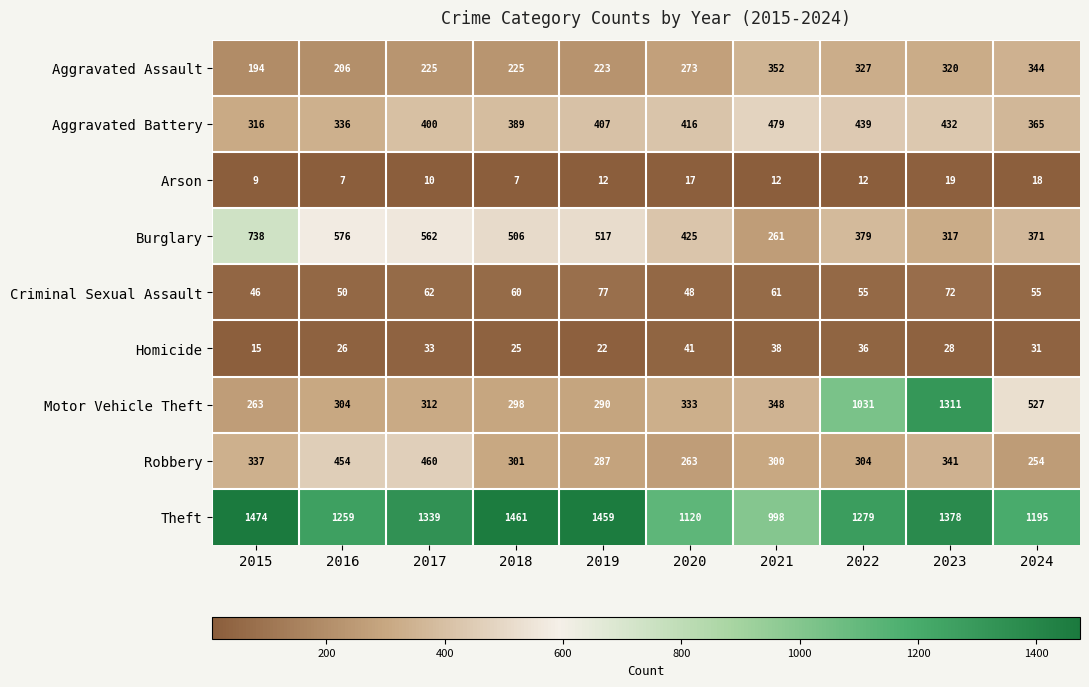

True or false: Burglary has a value of 213 at 2016.

False